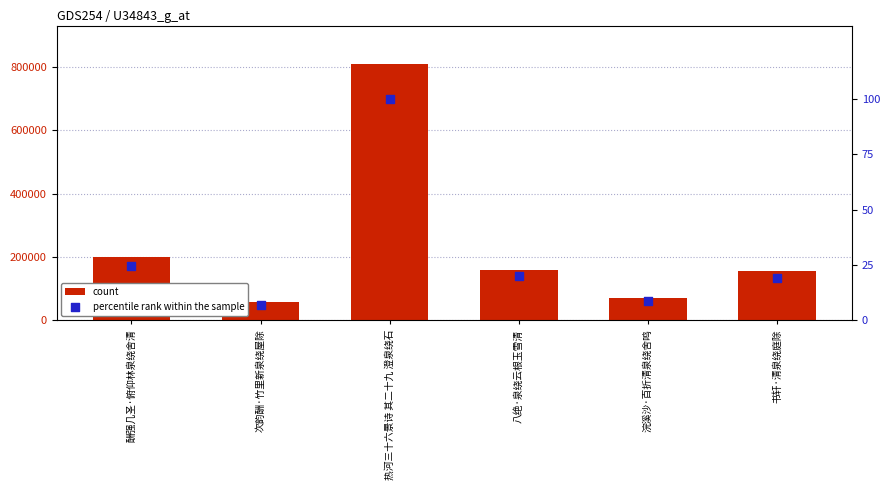

Which series reaches the minimum Y coordinate?

percentile rank within the sample